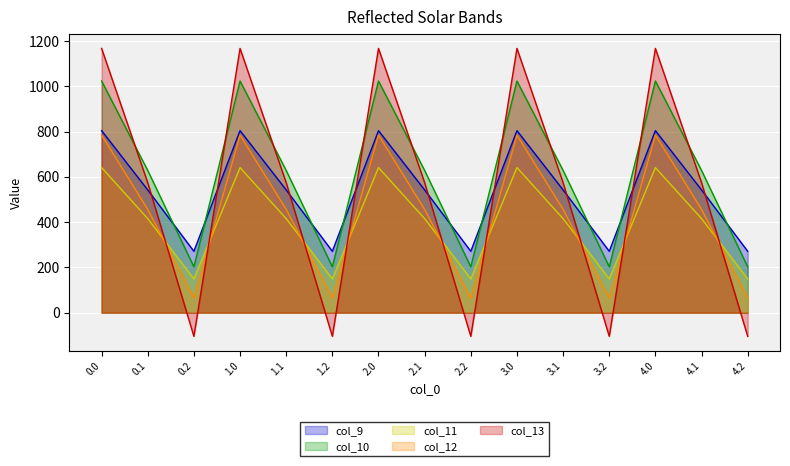

True or false: col_11 and col_9 cross at least once.

False